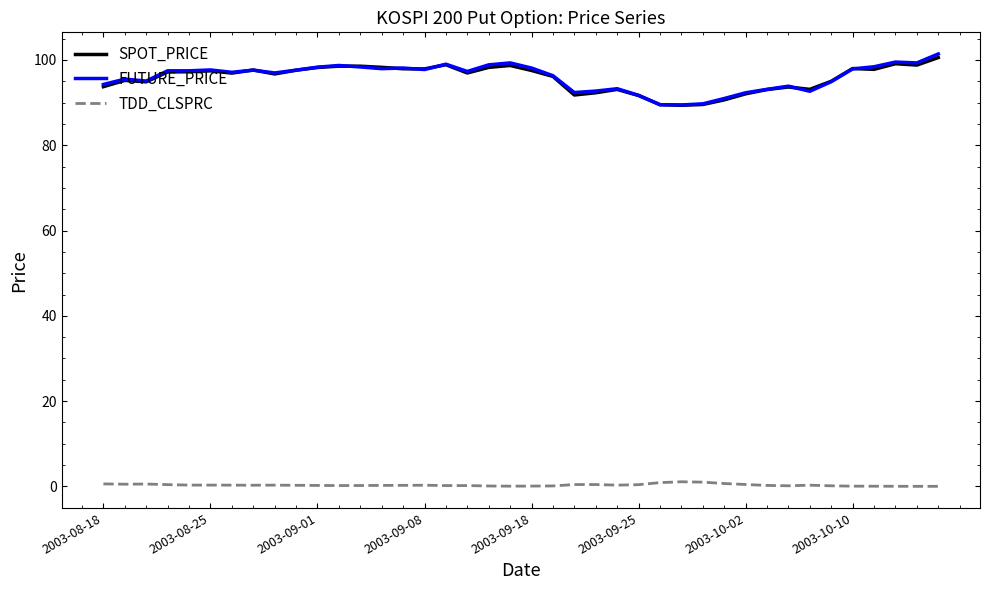

True or false: FUTURE_PRICE and TDD_CLSPRC cross at least once.

False